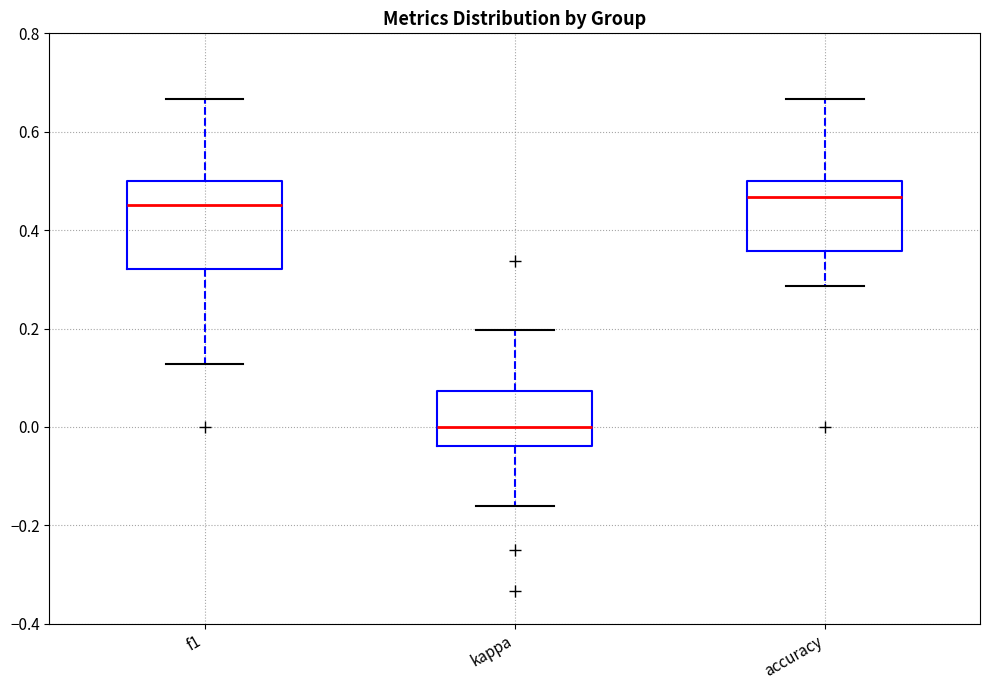

Which box has the lowest median line?

kappa